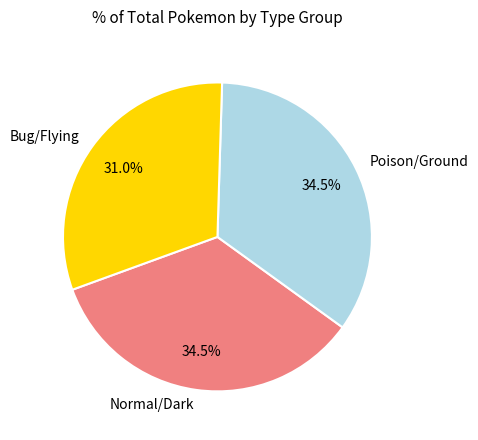

Approximately how many times larger is the value at Bug/Flying compared to Poison/Ground?

0.9